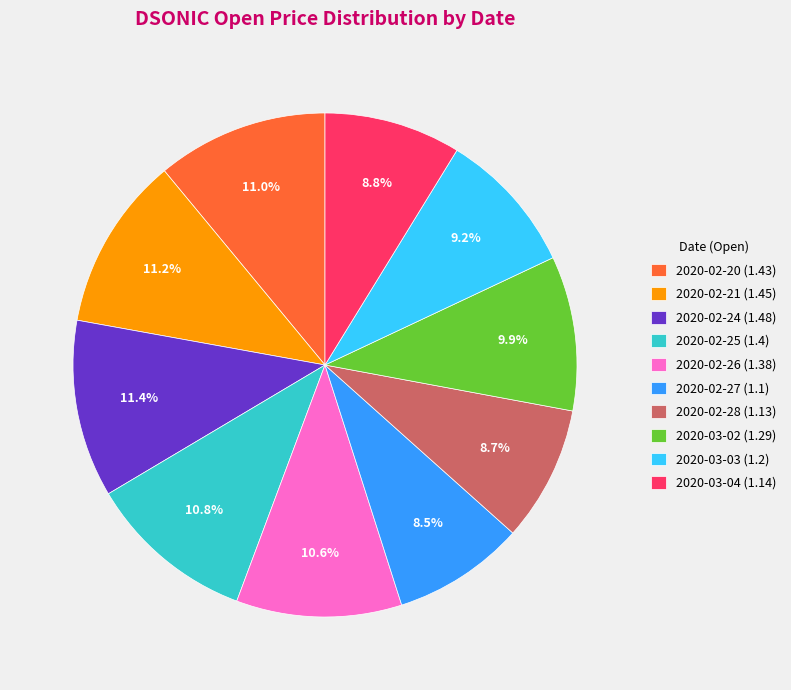

Is there any slice that represents more than half of the pie?

No